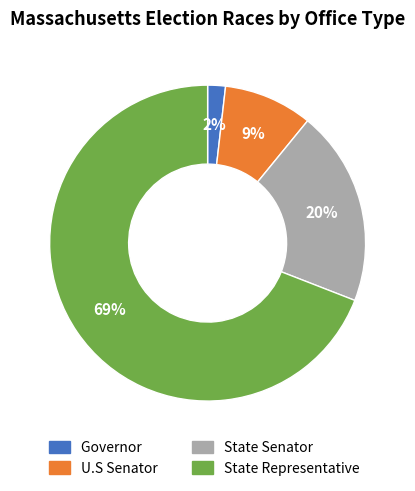

Do U.S Senator and Governor together represent more than half of the pie?

No